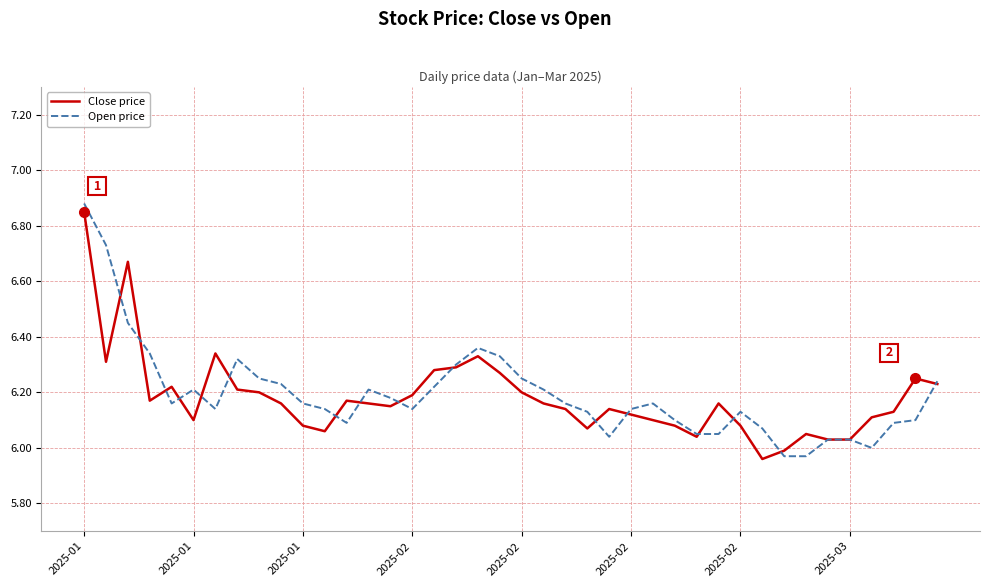

Does the chart display data point markers on the line(s)?

No